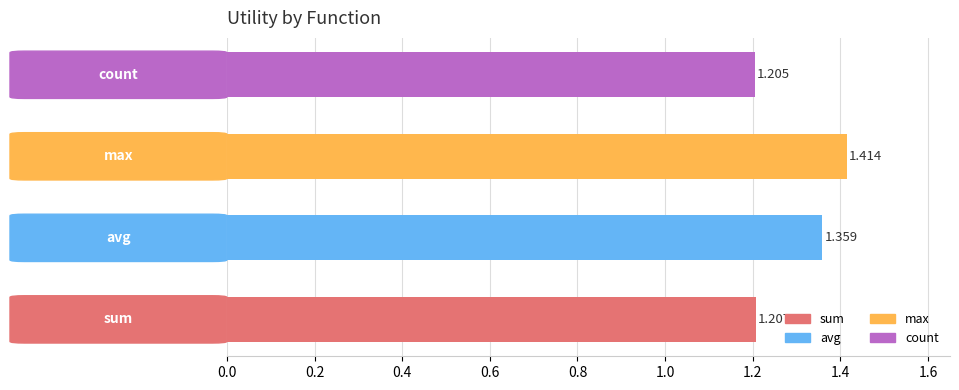

How many distinct data groups are displayed?

1